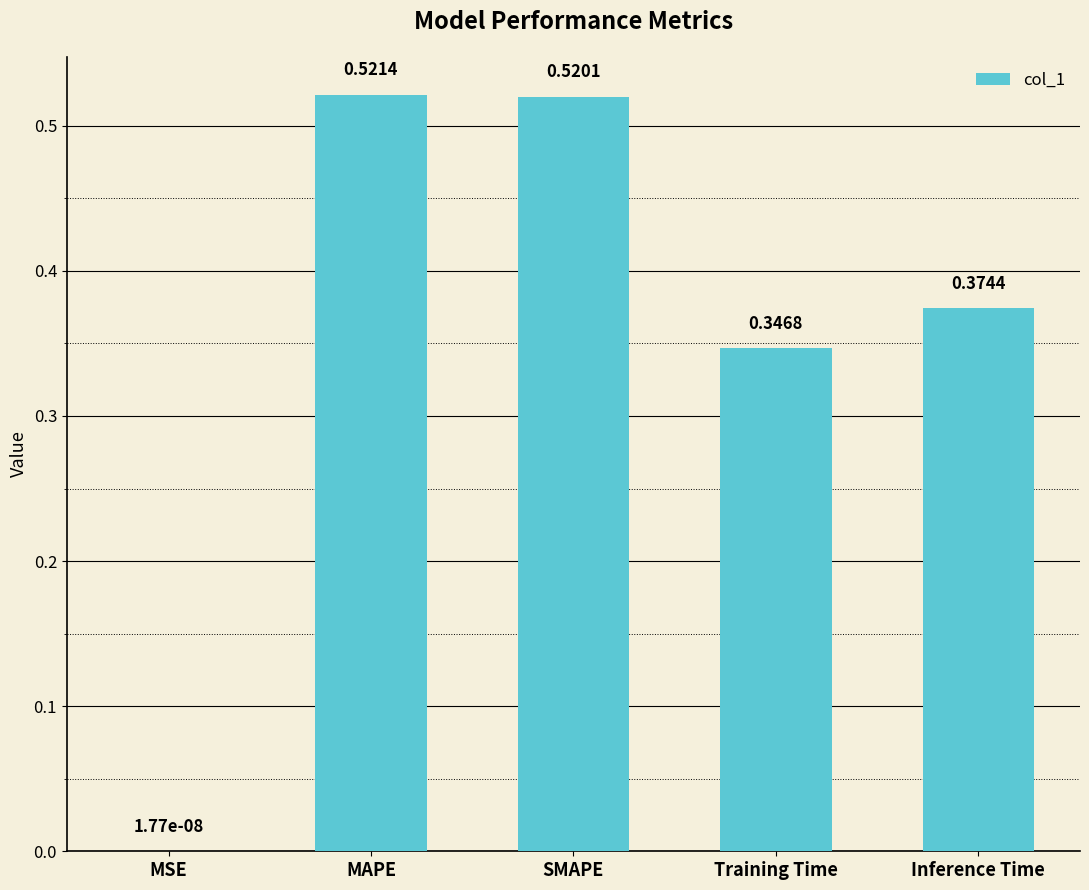

Are the bars horizontal?

No